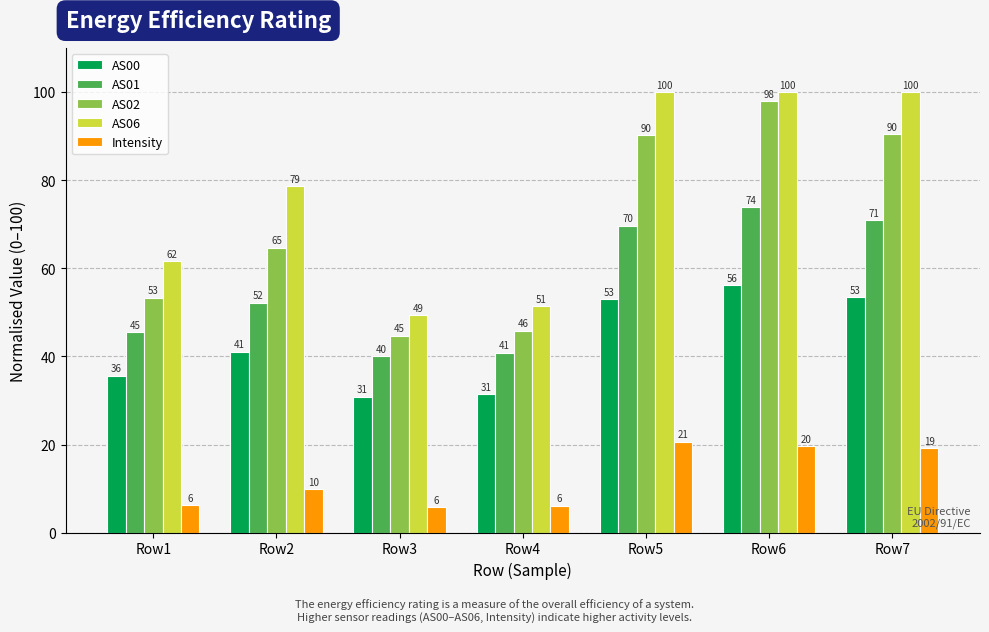

Which series has the widest spread of values?

AS02